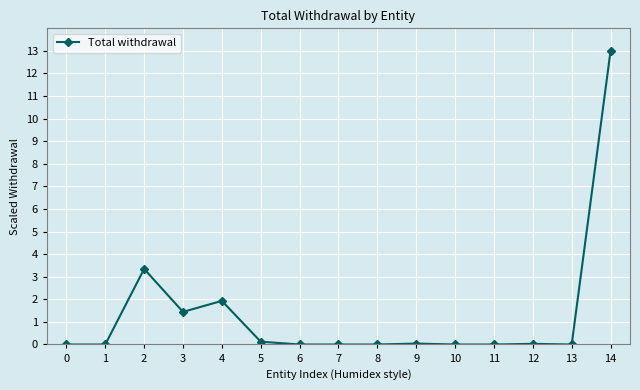

What is the sum of all values?

19.9